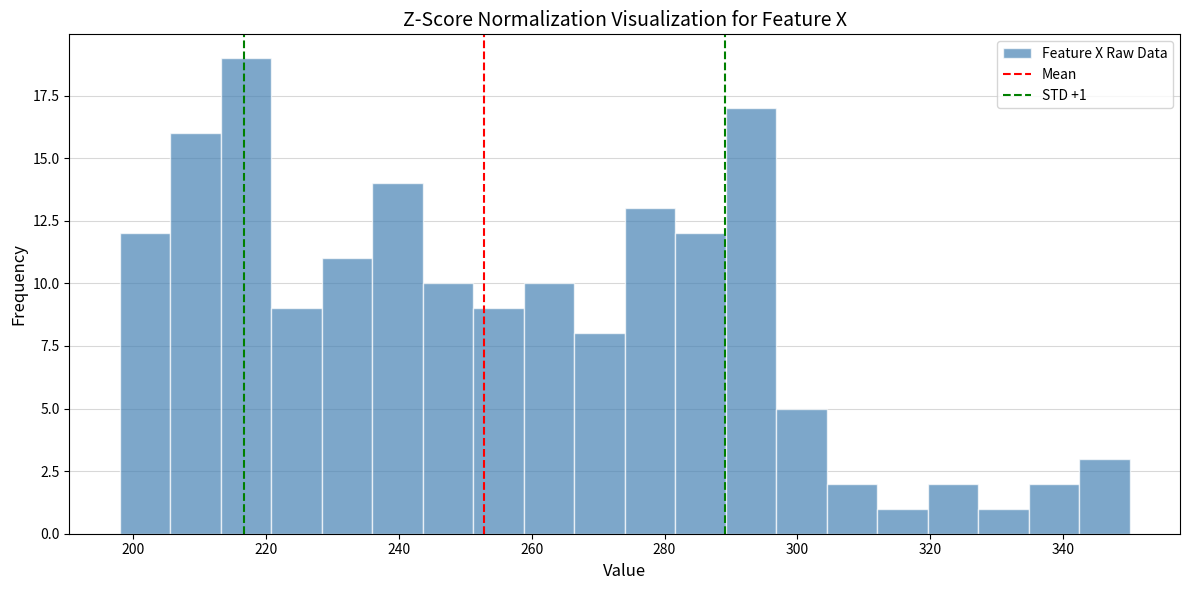

Read against the x-axis, roughly where is the centre of the tallest bar?

218